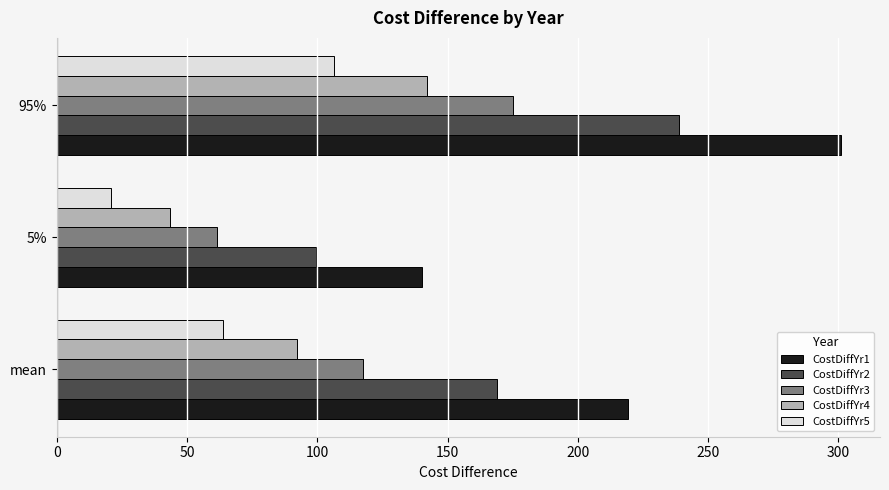

What is the difference between the maximum and minimum values in the CostDiffYr5 series?

85.8